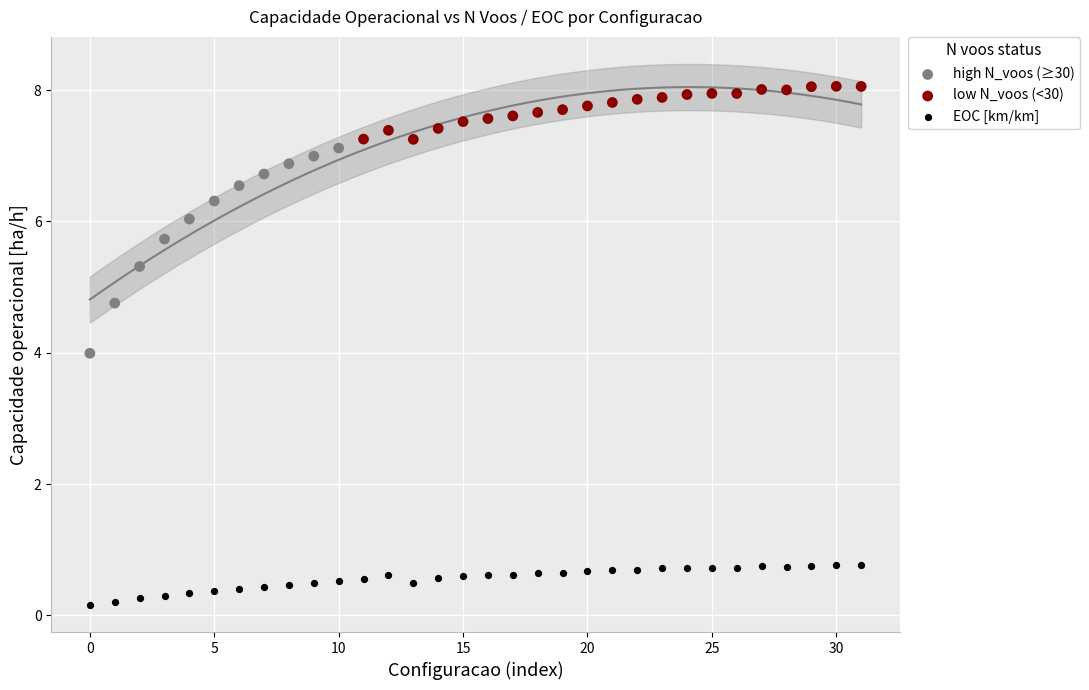

Which series reaches the maximum Y coordinate?

low N_voos (<30)